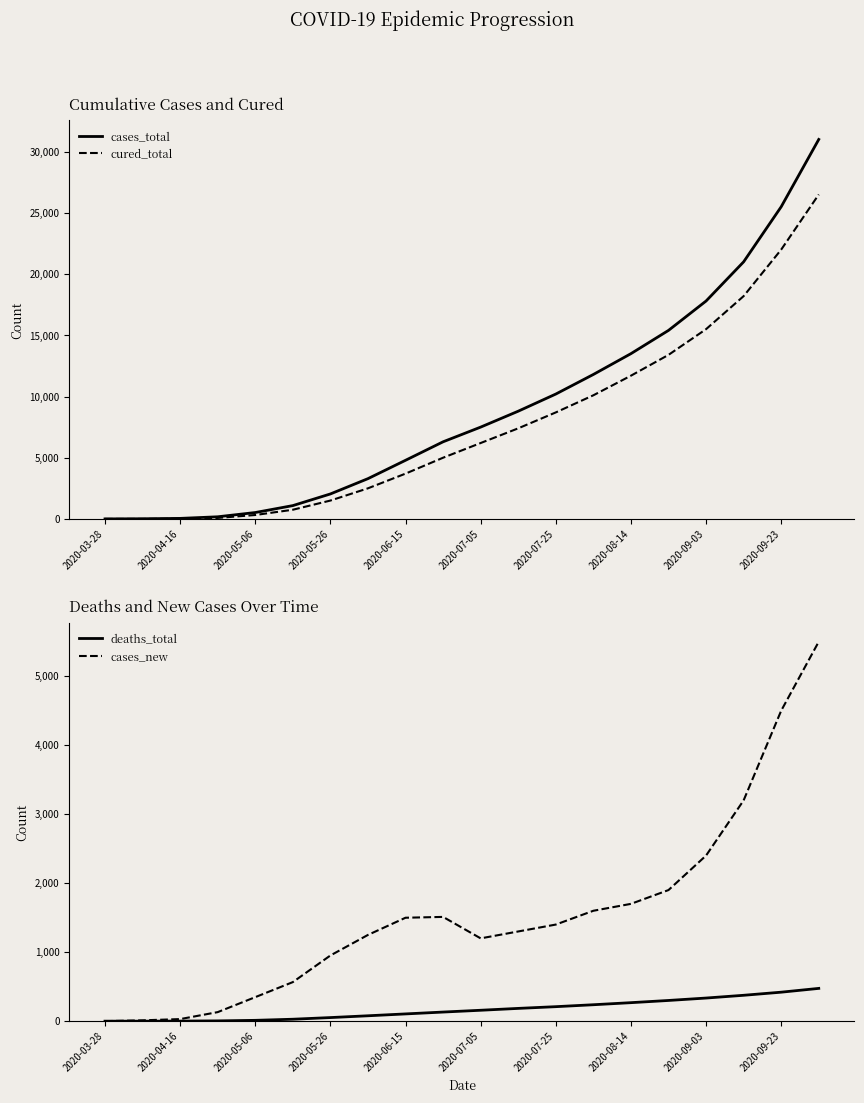

What is the spread (max minus min) of values at 2020-07-05?

1060